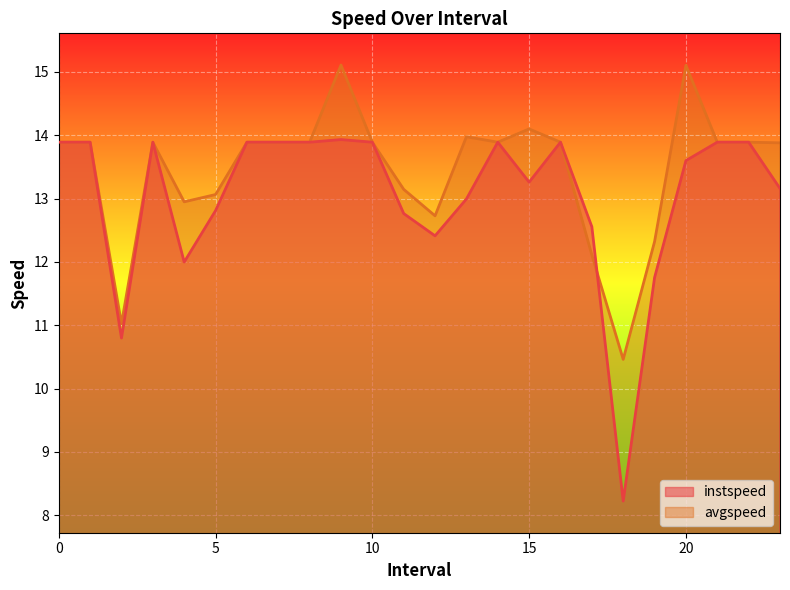

Where is the first local maximum for instspeed?

3